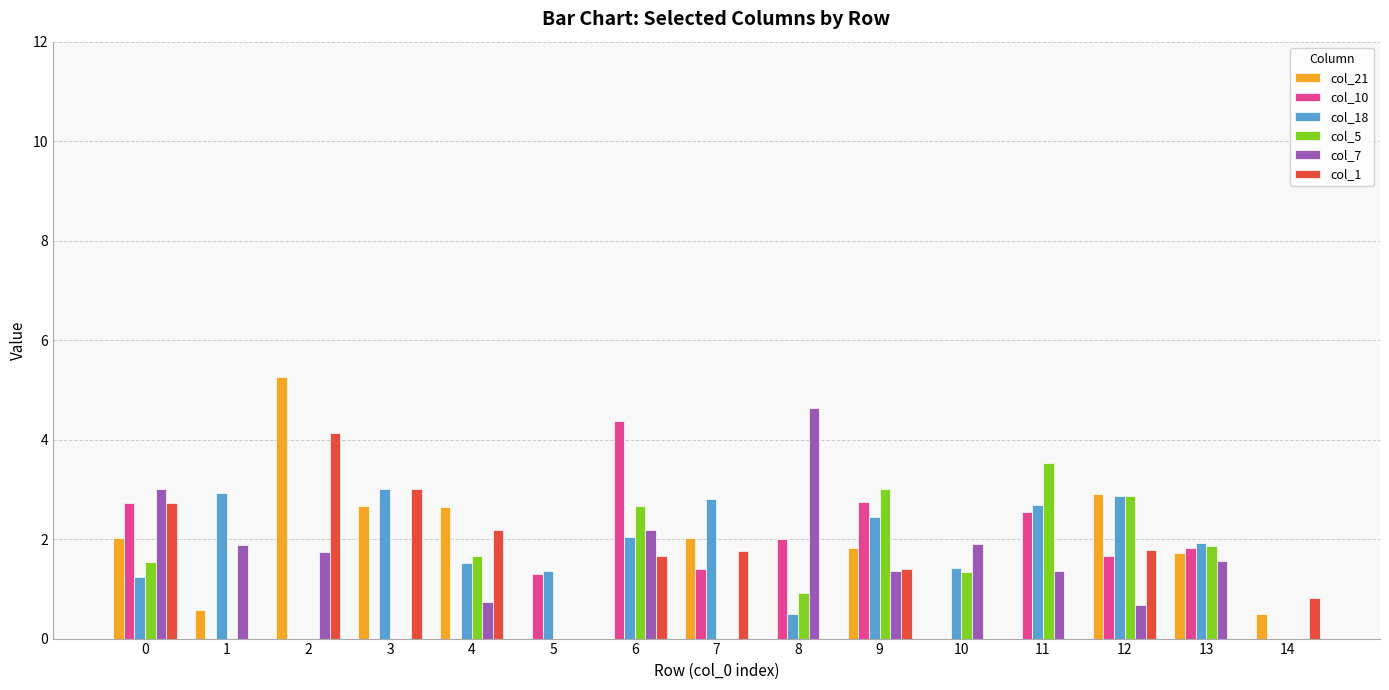

Which series changed the most between 5 and 13?

col_5